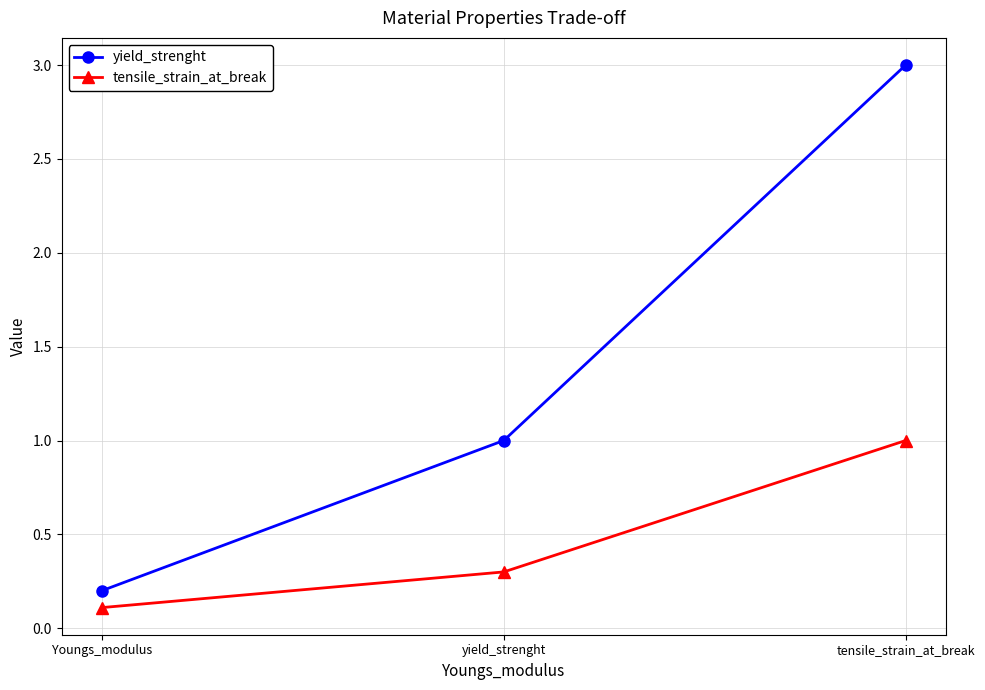

What is the average value of the yield_strenght series?

1.4